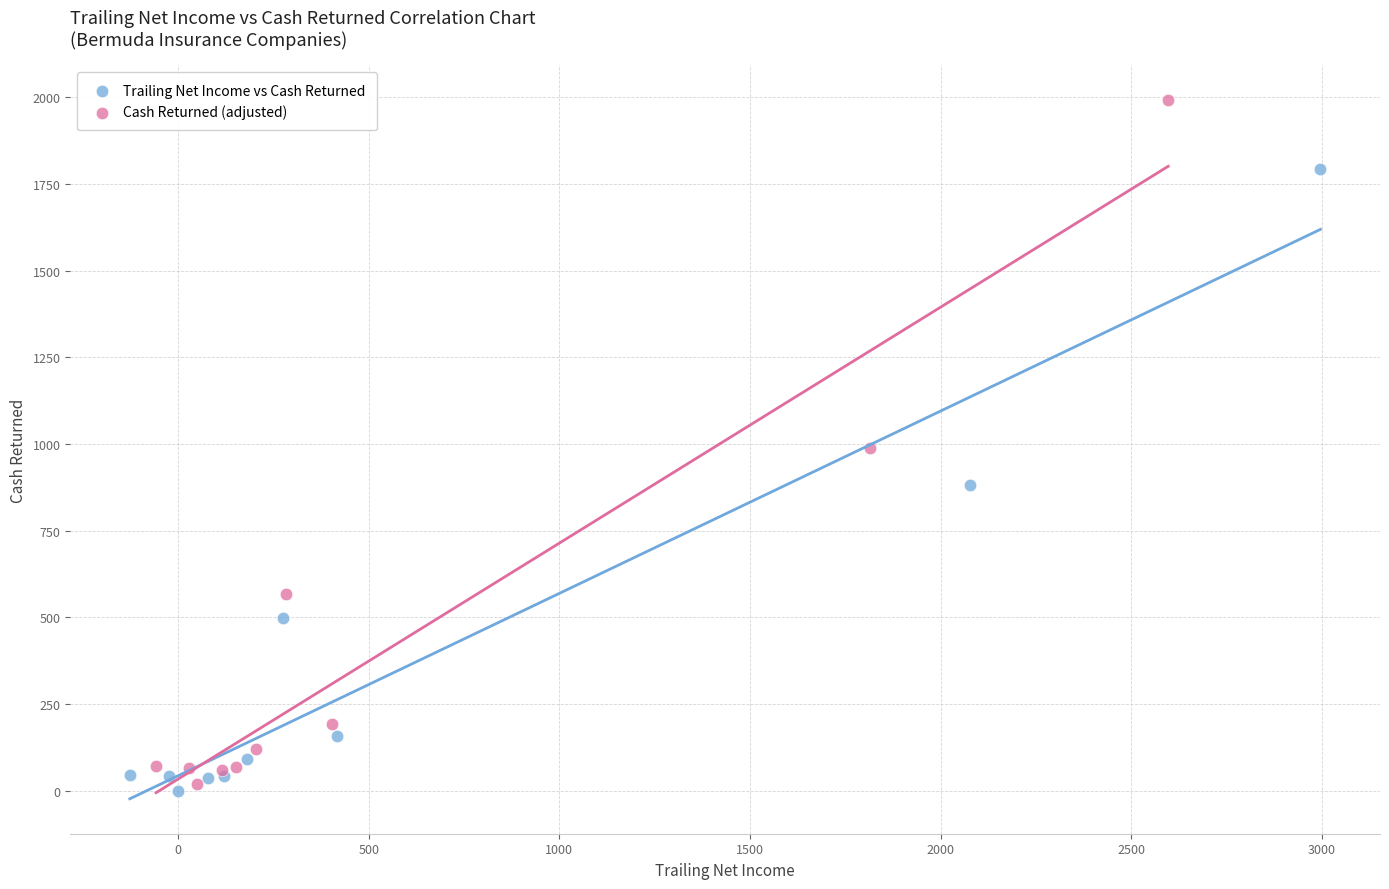

Which series has the widest spread of Y values?

Cash Returned (adjusted)